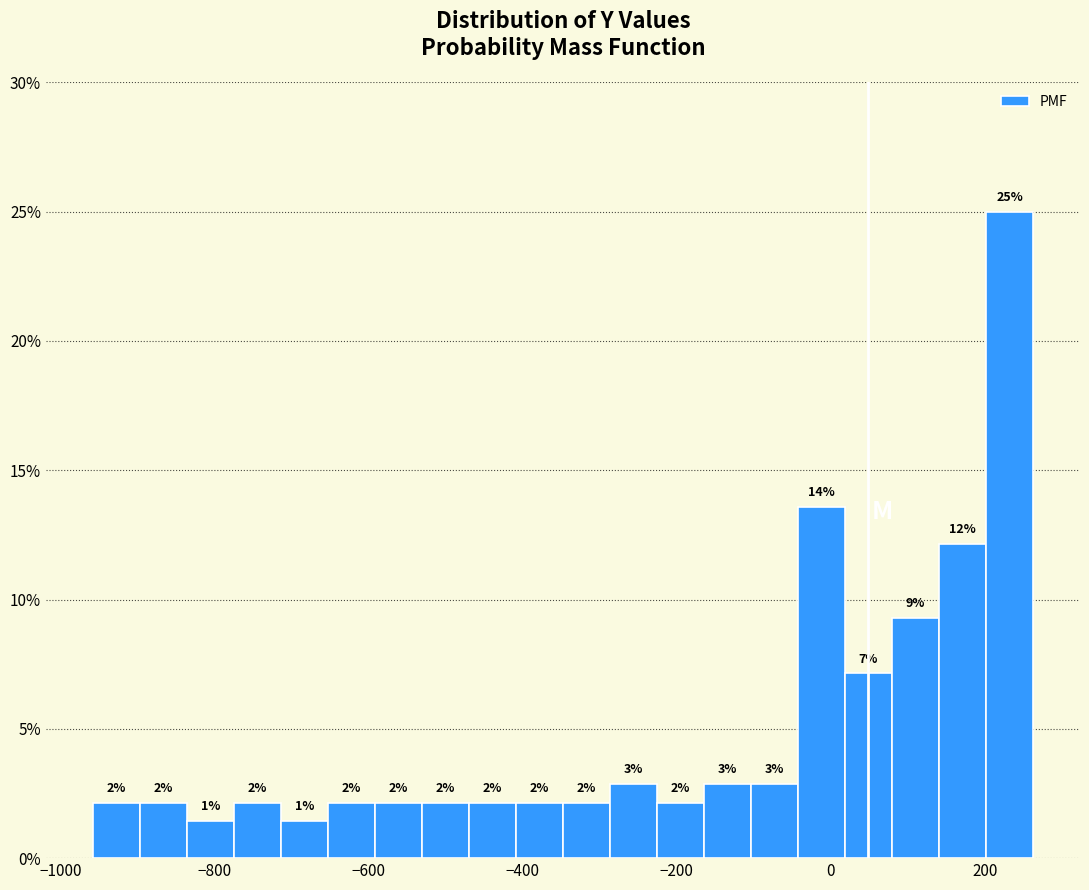

Around what value on the x-axis is the tallest bar? Give the approximate position of its centre, as read against the axis.

240